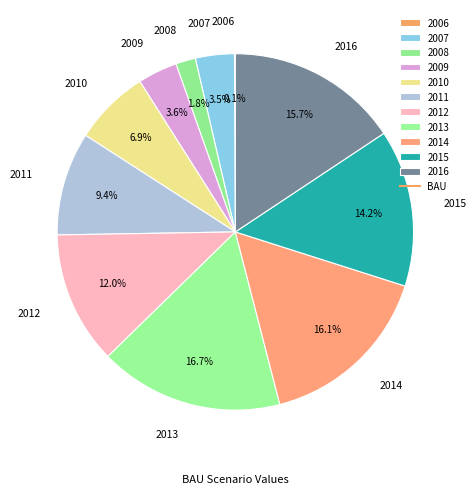

To the nearest percent, what is the combined percentage of 2015 and 2010?

21%